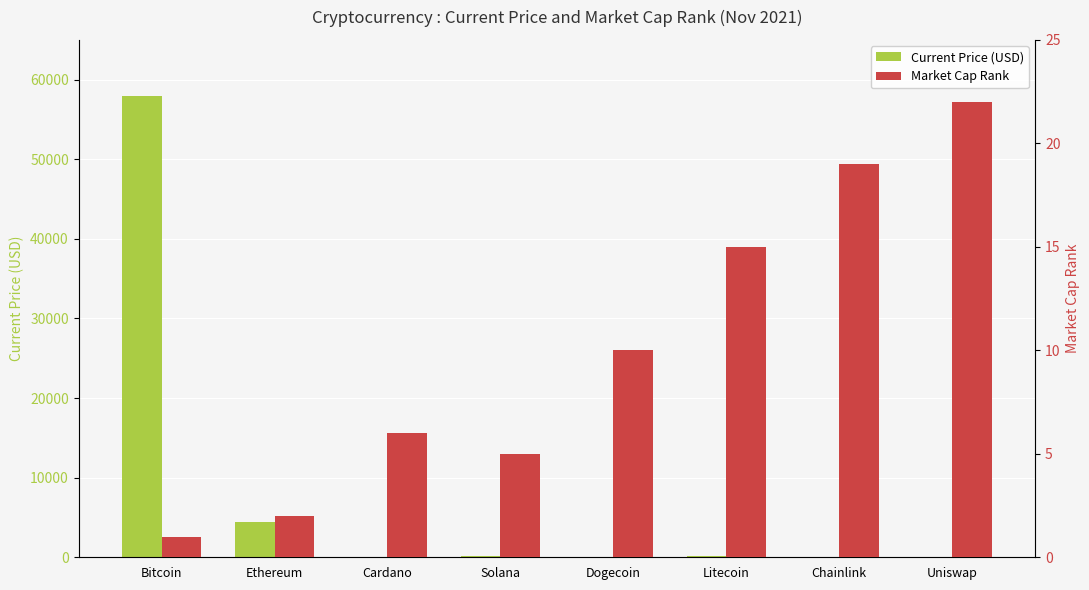

Is it true that Current Price (USD) equals 205.9 at Solana?

True